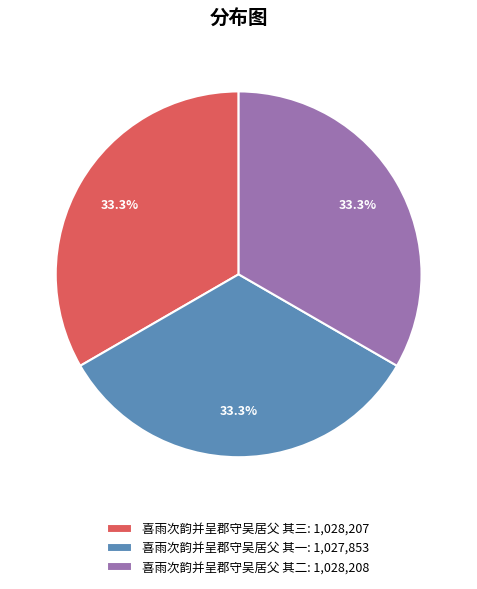

What percentage is NOT represented by 喜雨次韵并呈郡守吴居父 其一?

66.7%